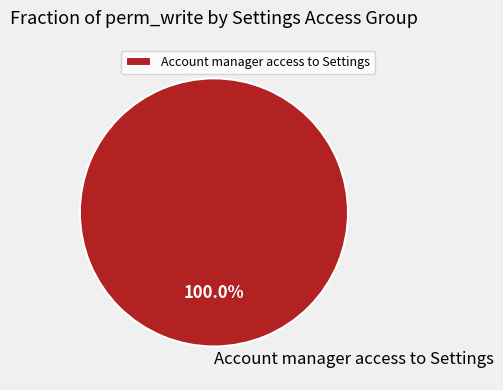

Count the number of slices in the pie.

1